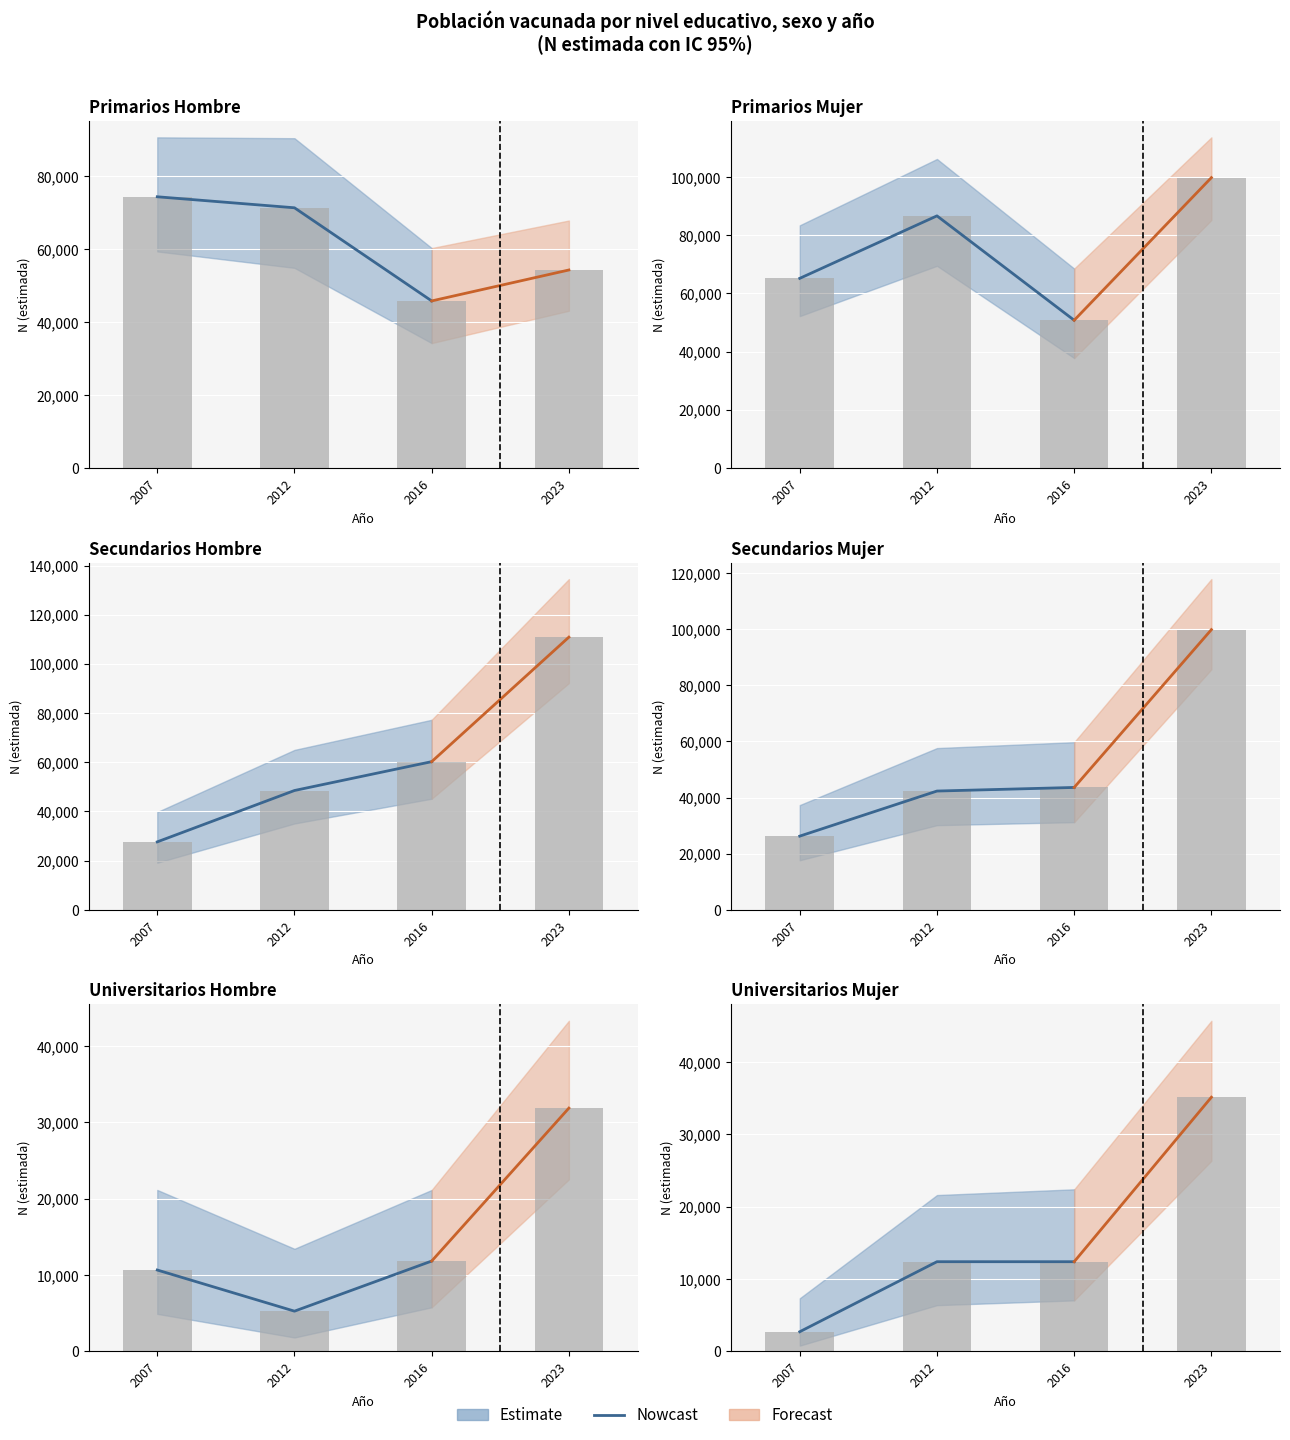

Is it true that Secundarios_Hombre equals 11360 at 2007?

False